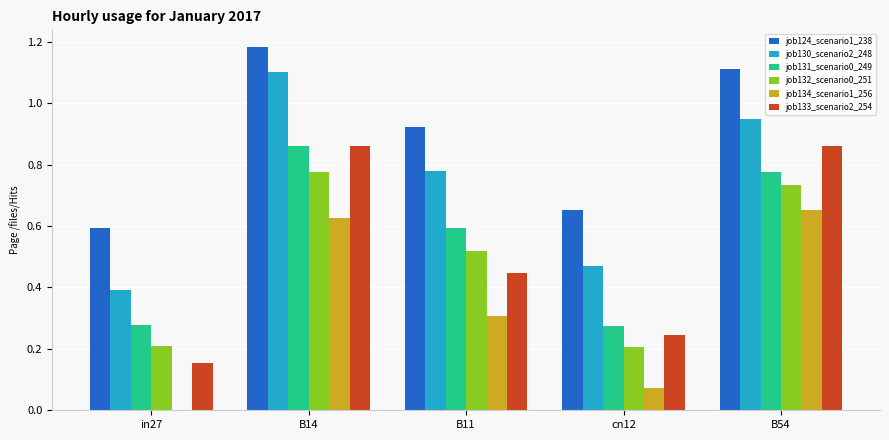

What is the maximum value for job130_scenario2_248?

1.1